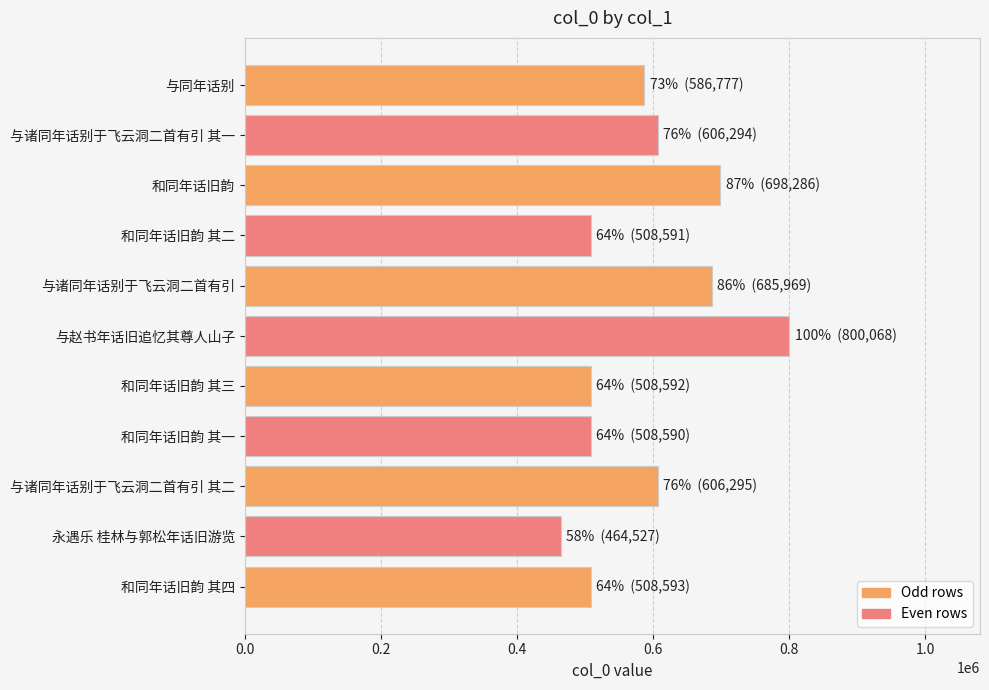

What is the change in value from 与诸同年话别于飞云洞二首有引 to 永遇乐 桂林与郭松年话旧游览?

-221442